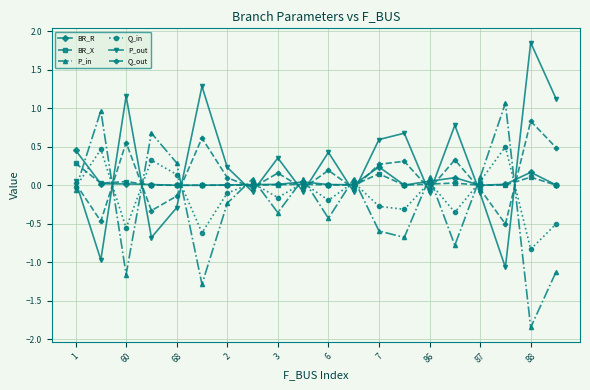

What is the value of the P_out point at the 6th from the left?

1.3